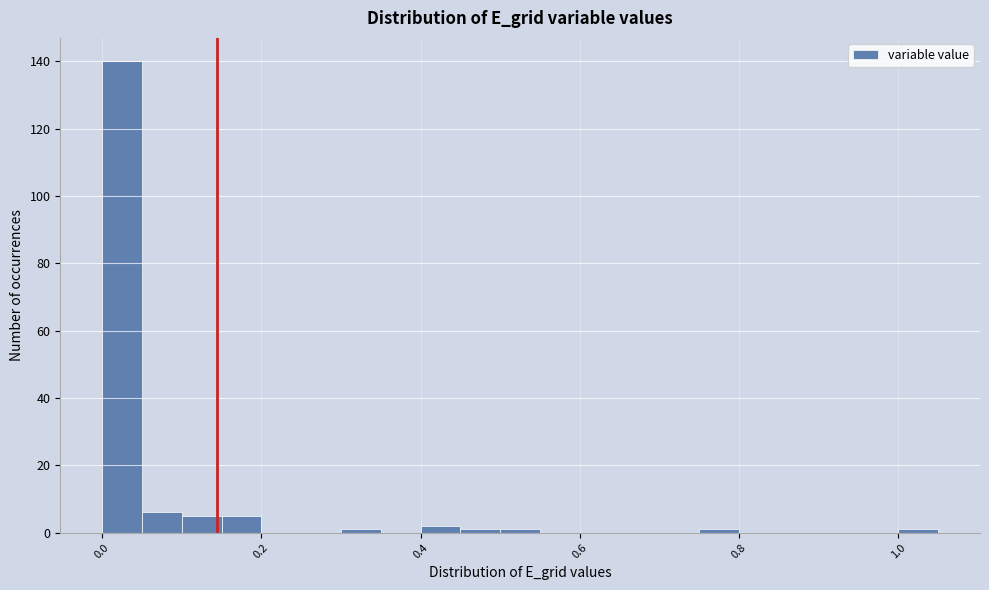

Read against the x-axis, roughly where is the centre of the tallest bar?

0.02